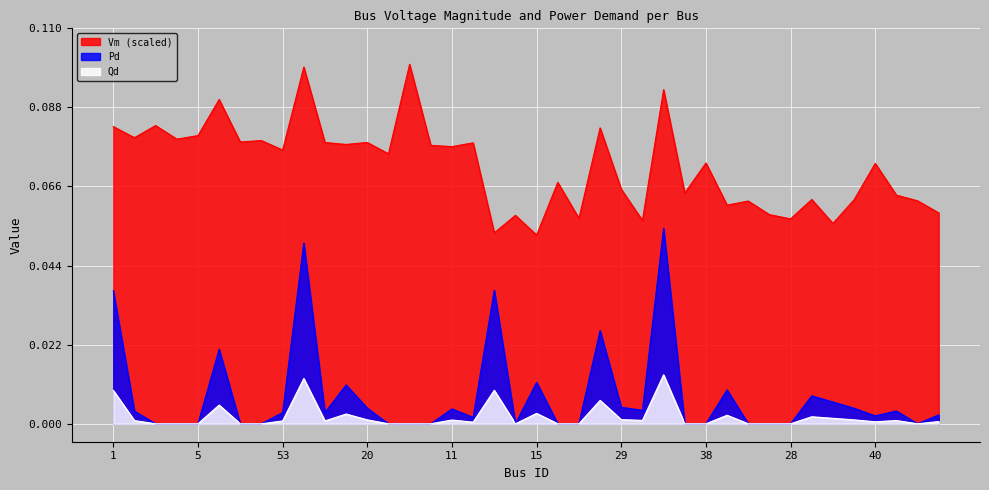

What position from the left is 35?

14